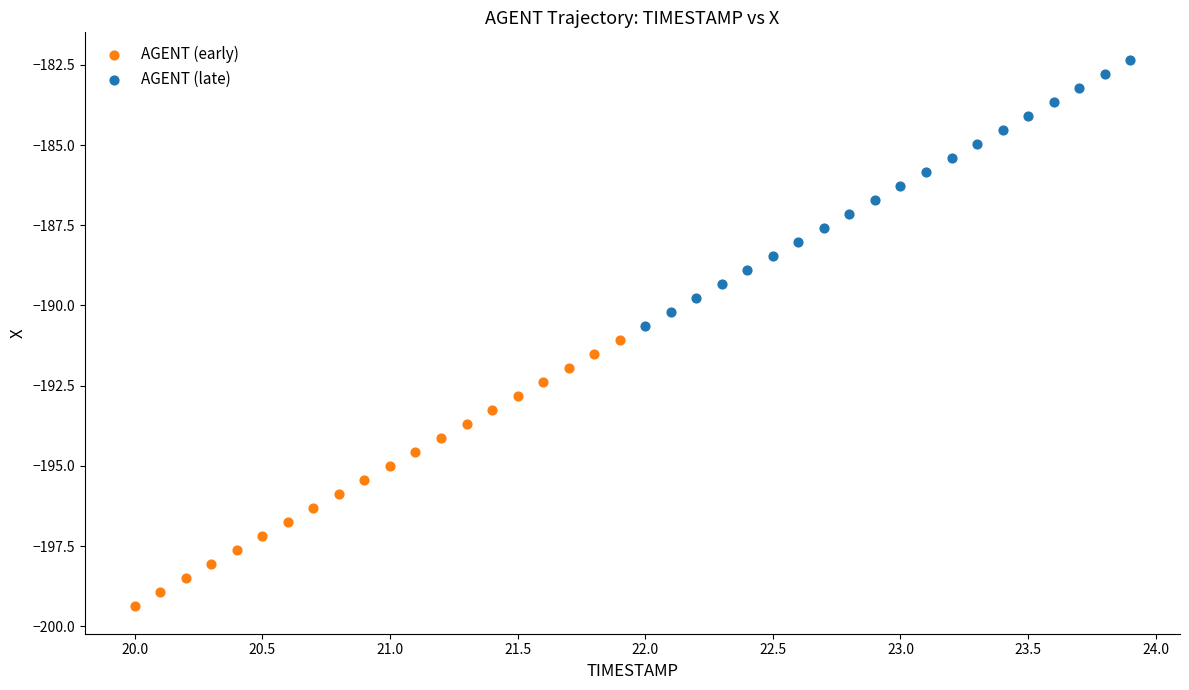

Which series reaches the maximum Y coordinate?

AGENT (late)